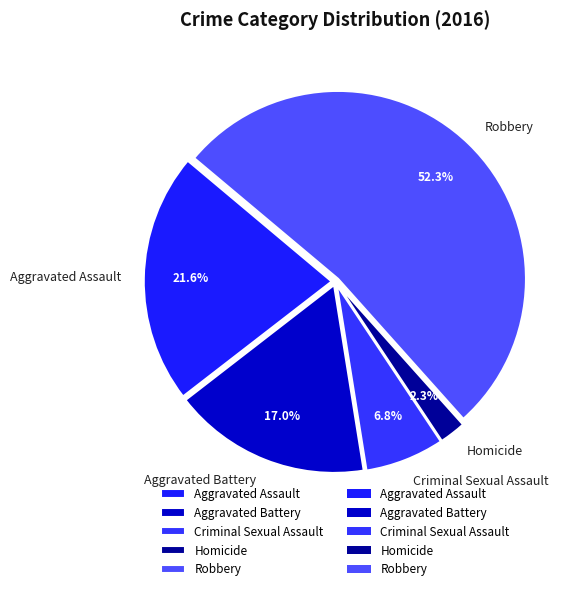

What is the largest slice in the pie chart?

Robbery